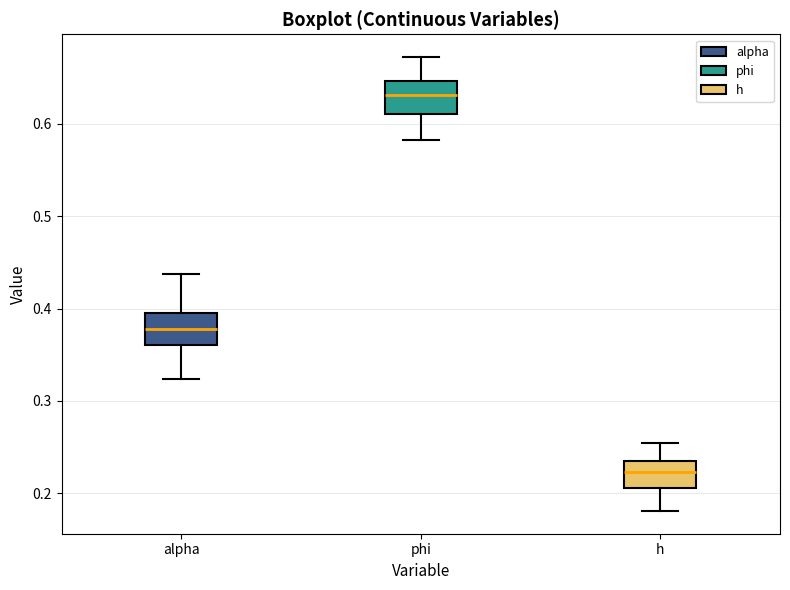

Which box's median line is the highest?

phi